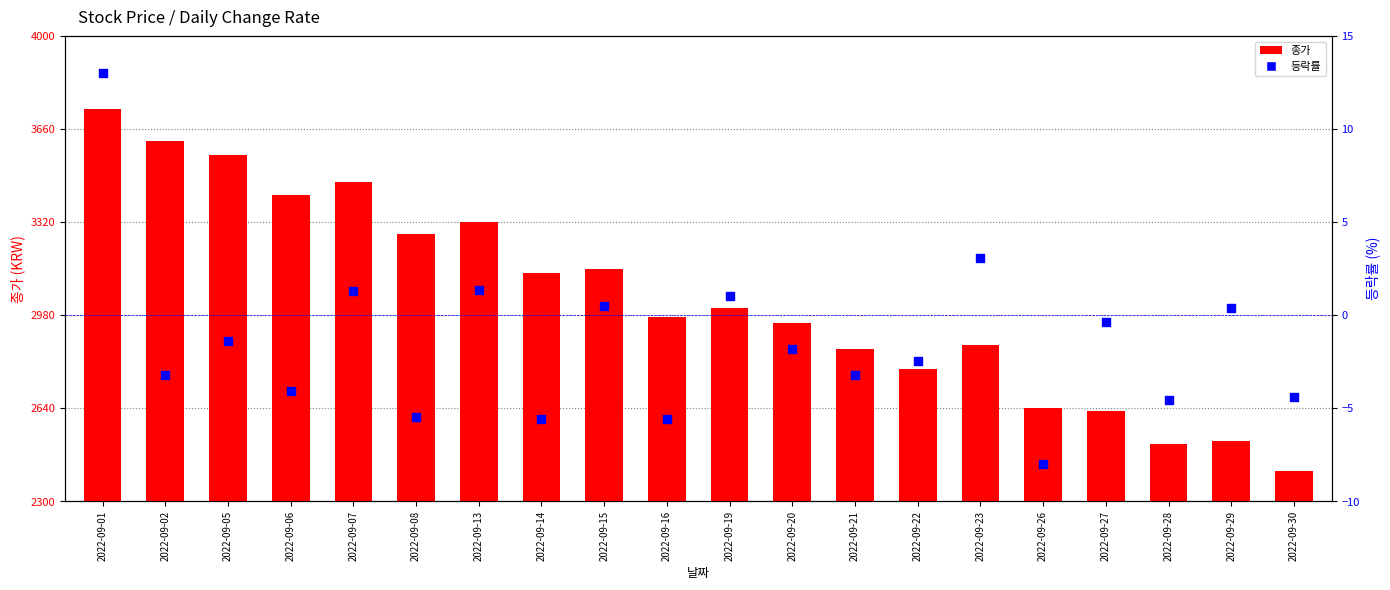

At which category is the sum across all series the highest?

2022-09-01